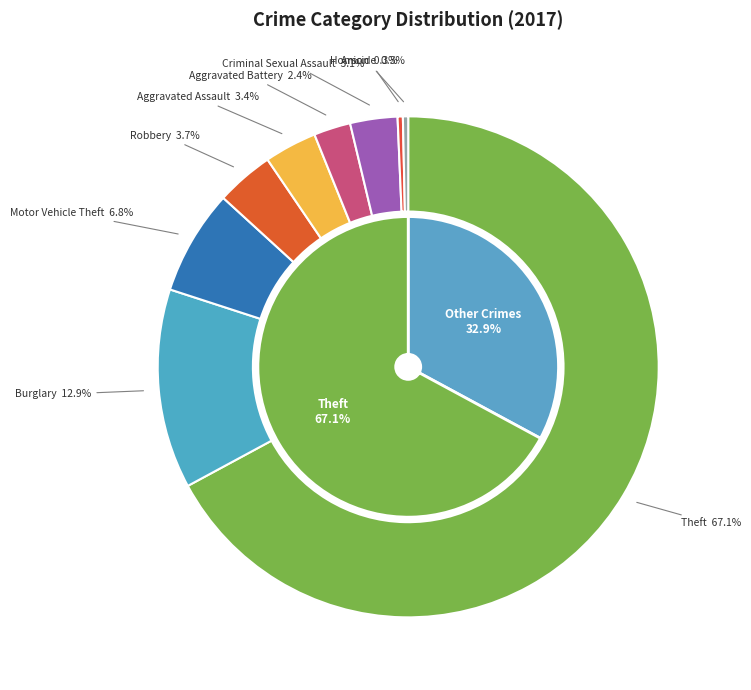

How many slices are in this pie chart?

9